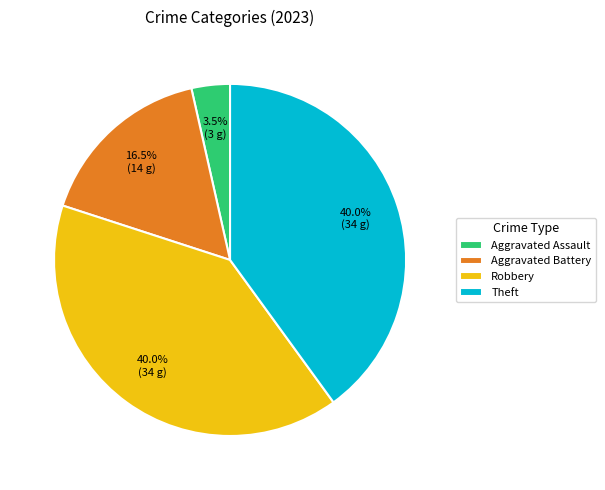

Which slice is the smallest?

Aggravated Assault